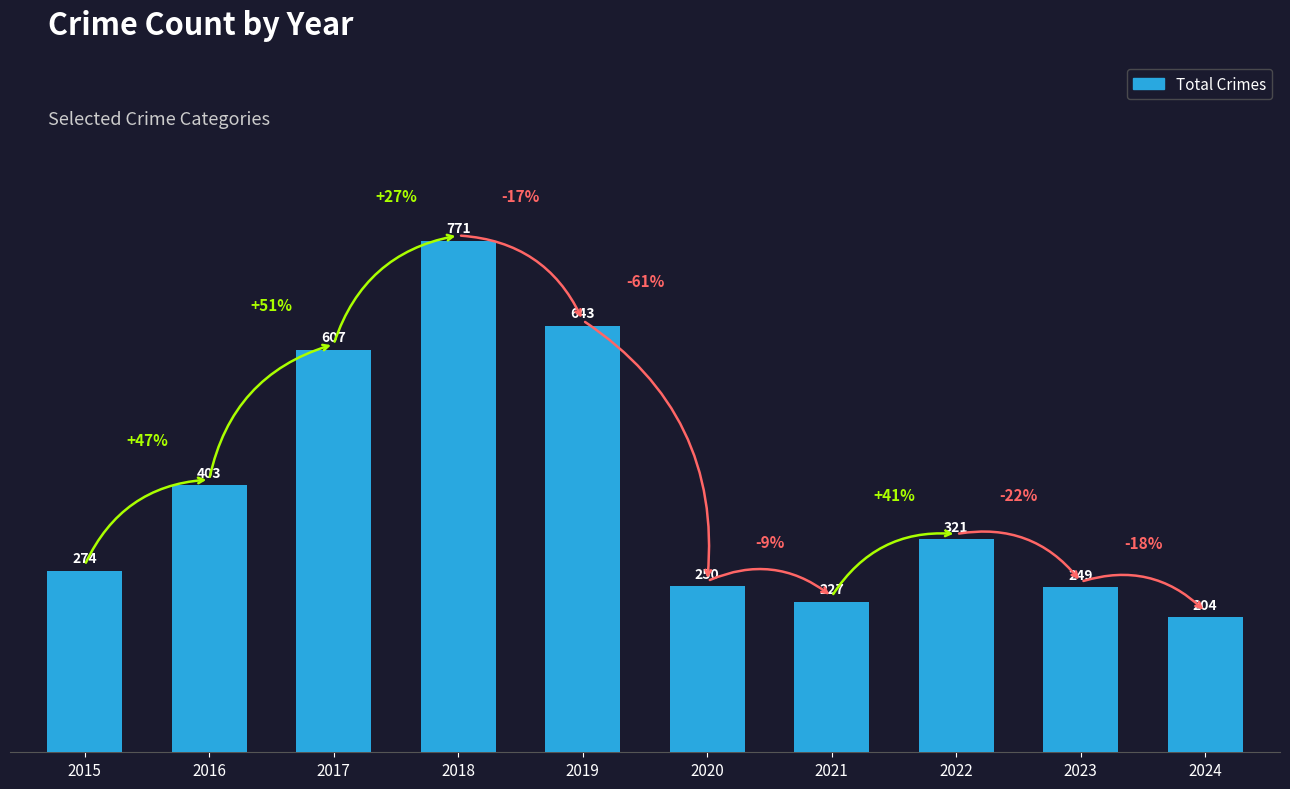

Reading left to right, list all the values displayed in this chart.

274	403	607	771	643	250	227	321	249	204